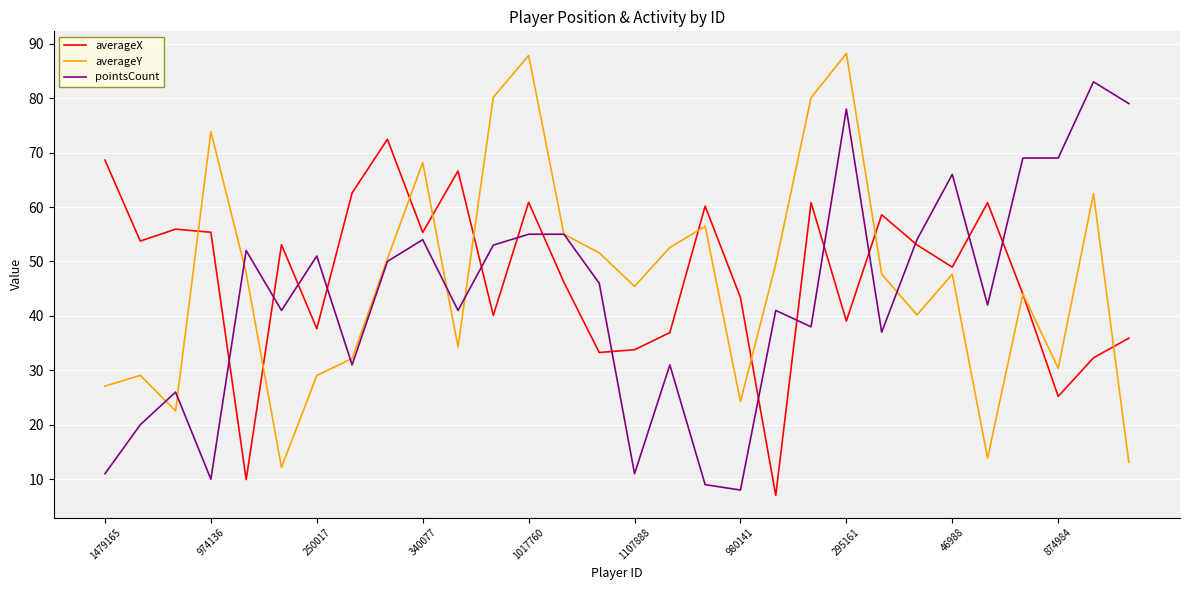

What is the smallest value displayed?

7.0